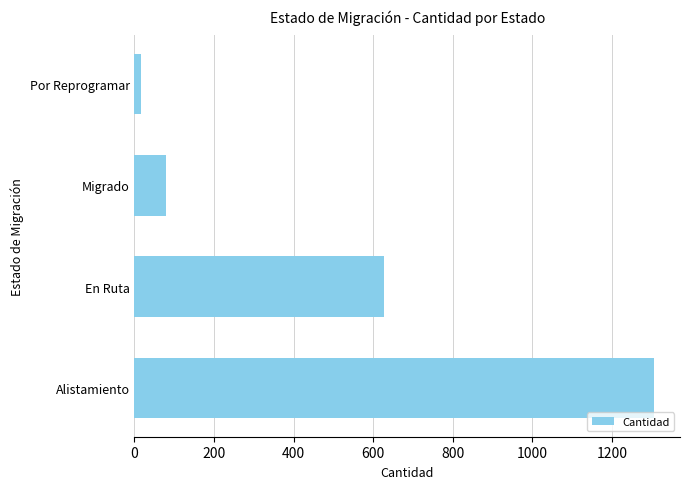

Reading bottom to top, what are all the values shown in this chart?

1306	627	80	17